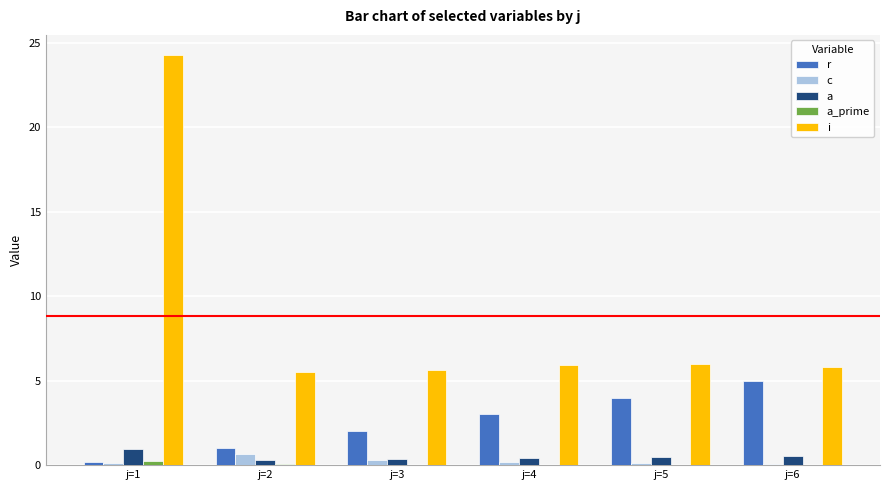

At which label does i reach its peak?

j=1